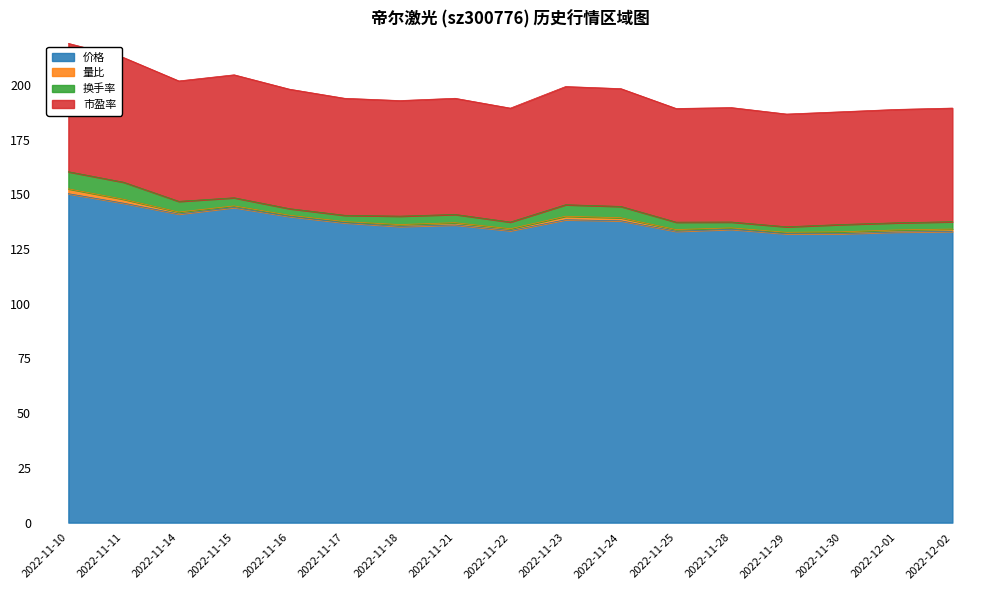

What is the sum of the 价格 values at 2022-11-24 and 2022-11-10?

288.2